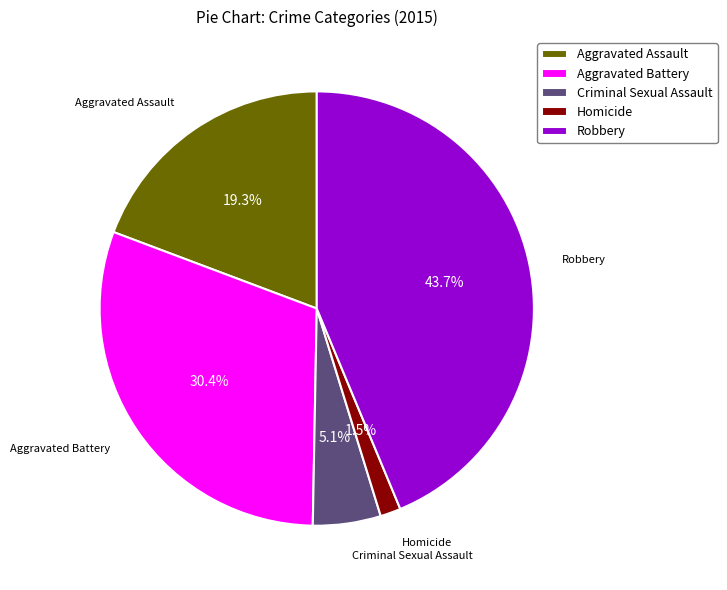

What is the largest slice in the pie chart?

Robbery